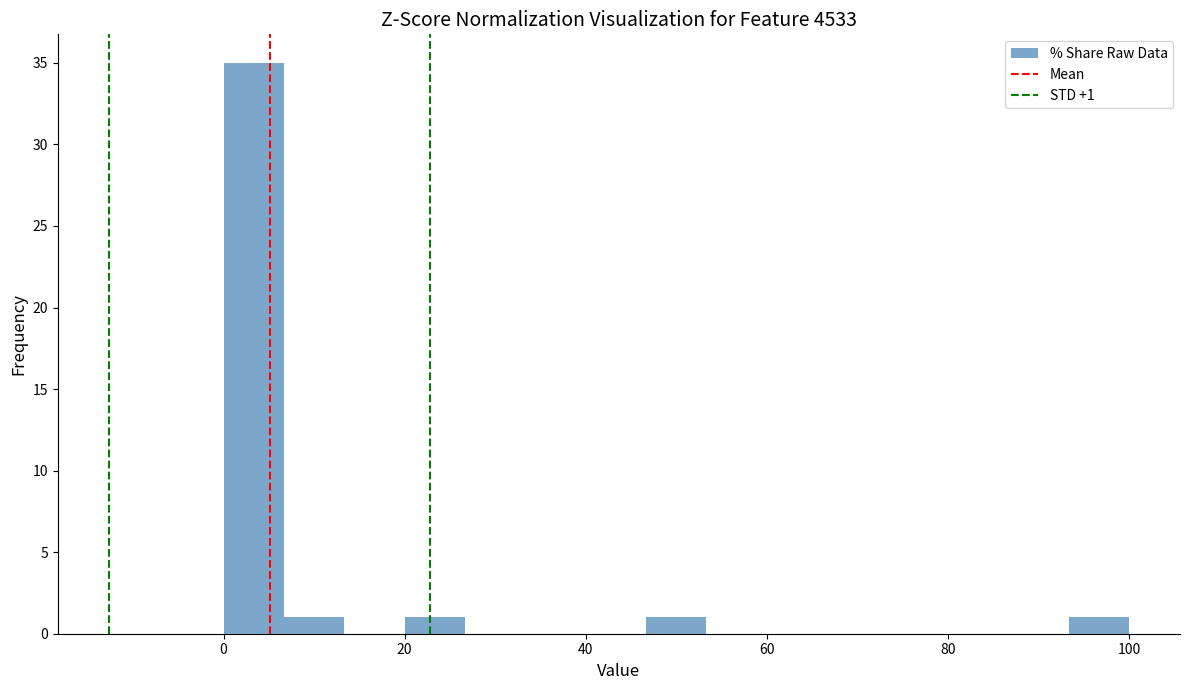

Around what value on the x-axis is the tallest bar? Give the approximate position of its centre, as read against the axis.

4